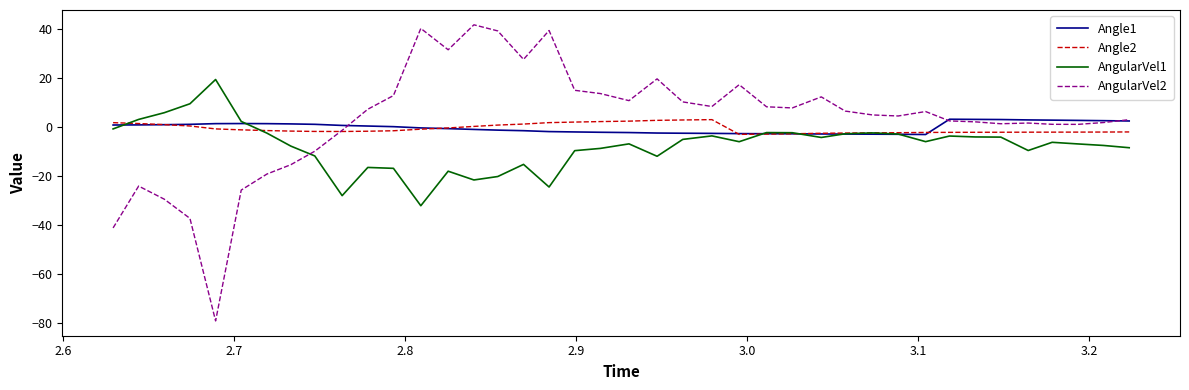

What is the highest value of the Angle1 series?

3.1